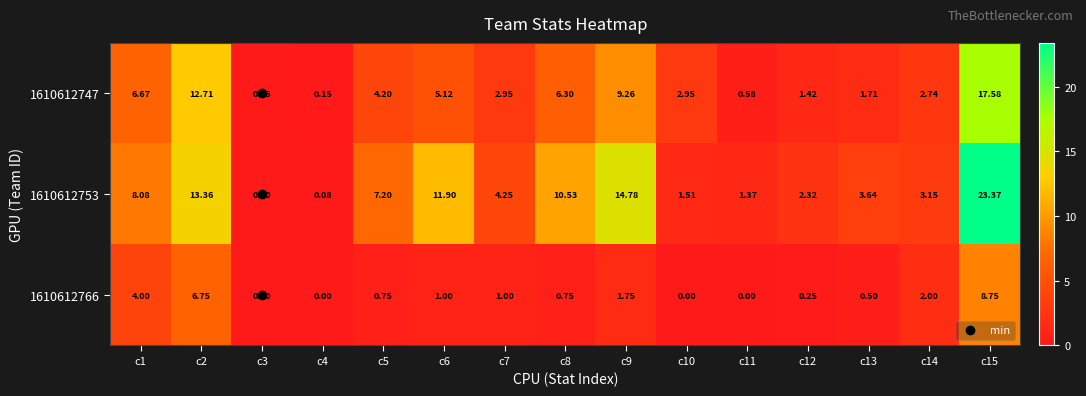

Is the value of 1610612766 at c10 greater than the value of 1610612747 at c6?

No